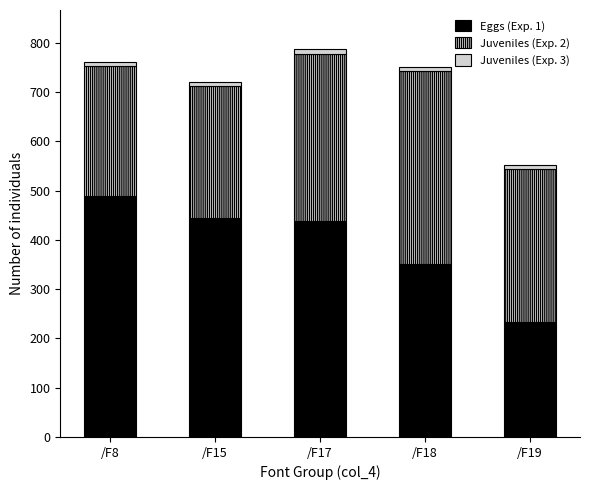

Which category has the lowest value in the Eggs (Exp. 1) series?

/F19